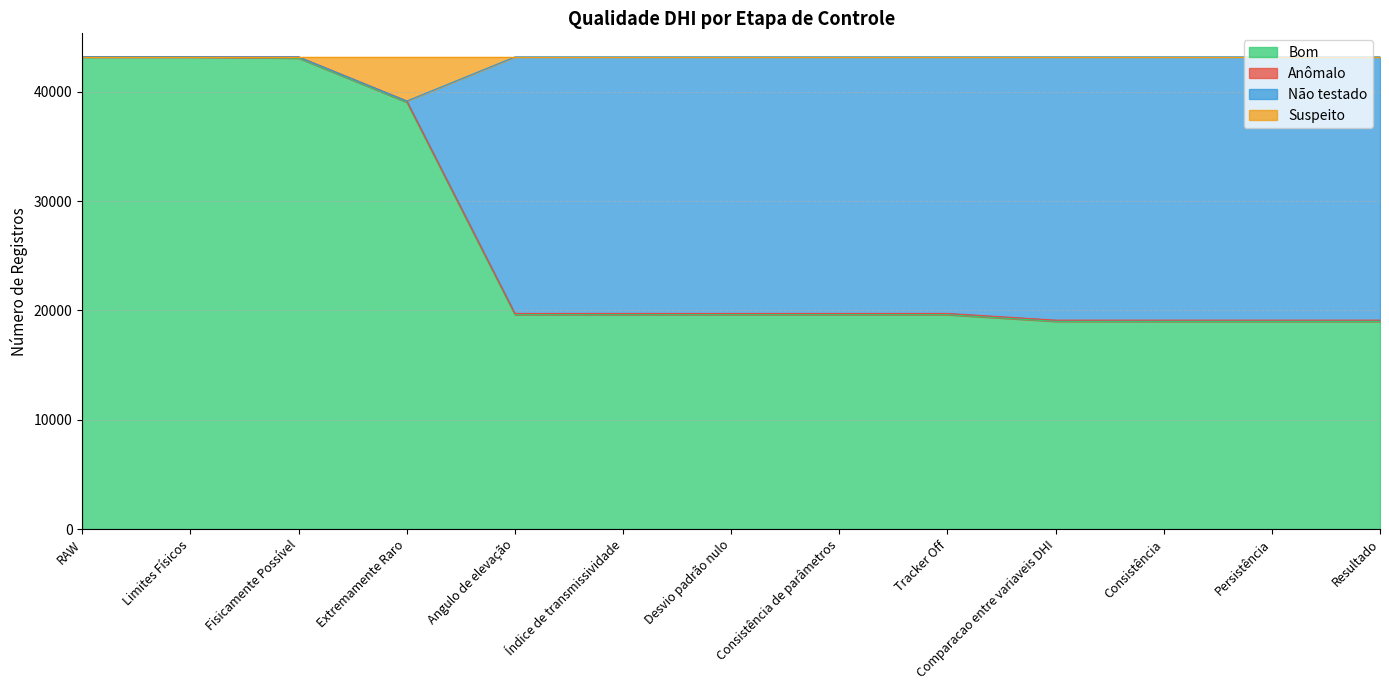

Does the chart display data point markers on the line(s)?

No